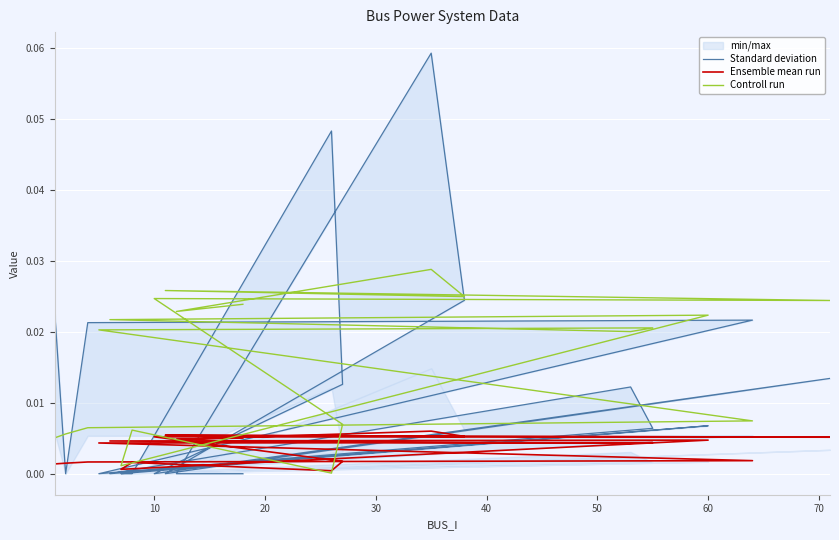

Where is the first local minimum for Controll run?

60